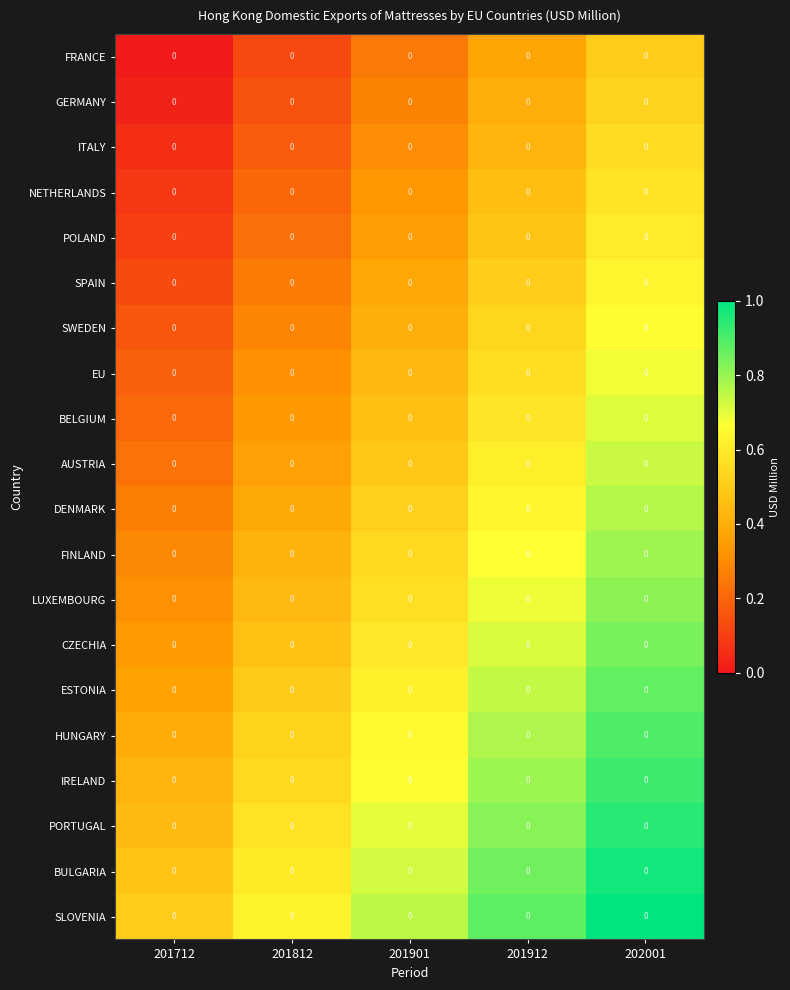

What is the difference between the highest and lowest values at 201712?

0.5